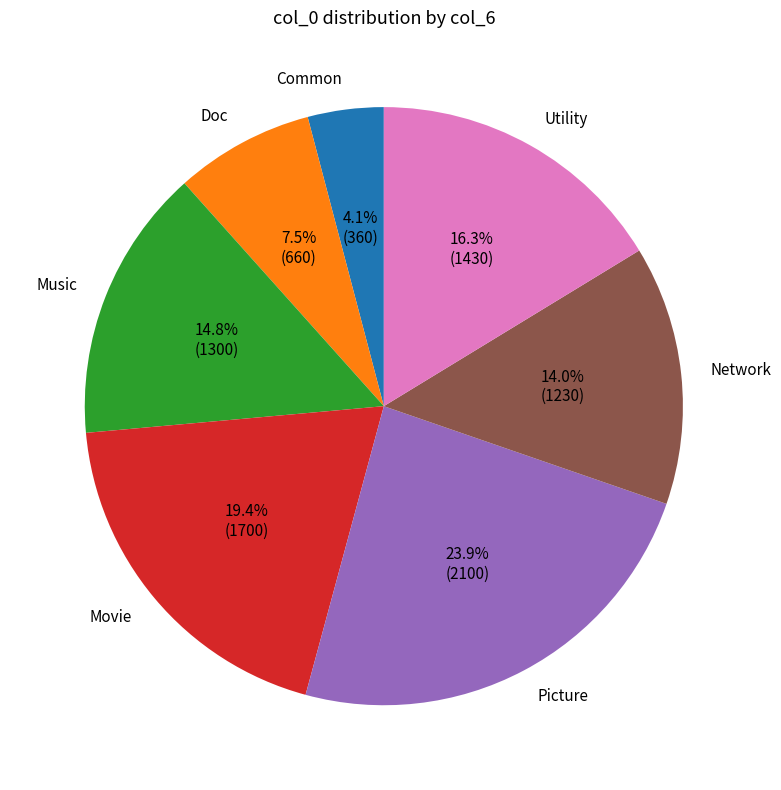

Combined, what portion of the pie is Doc and Movie?

26.9%